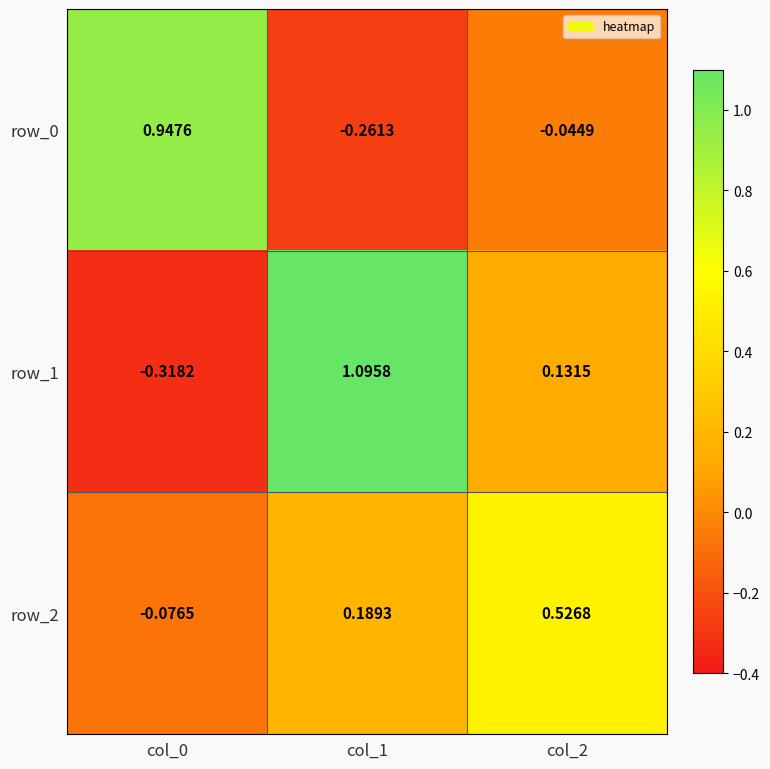

Is the value of row_1 at col_2 greater than the value of row_0 at col_0?

No